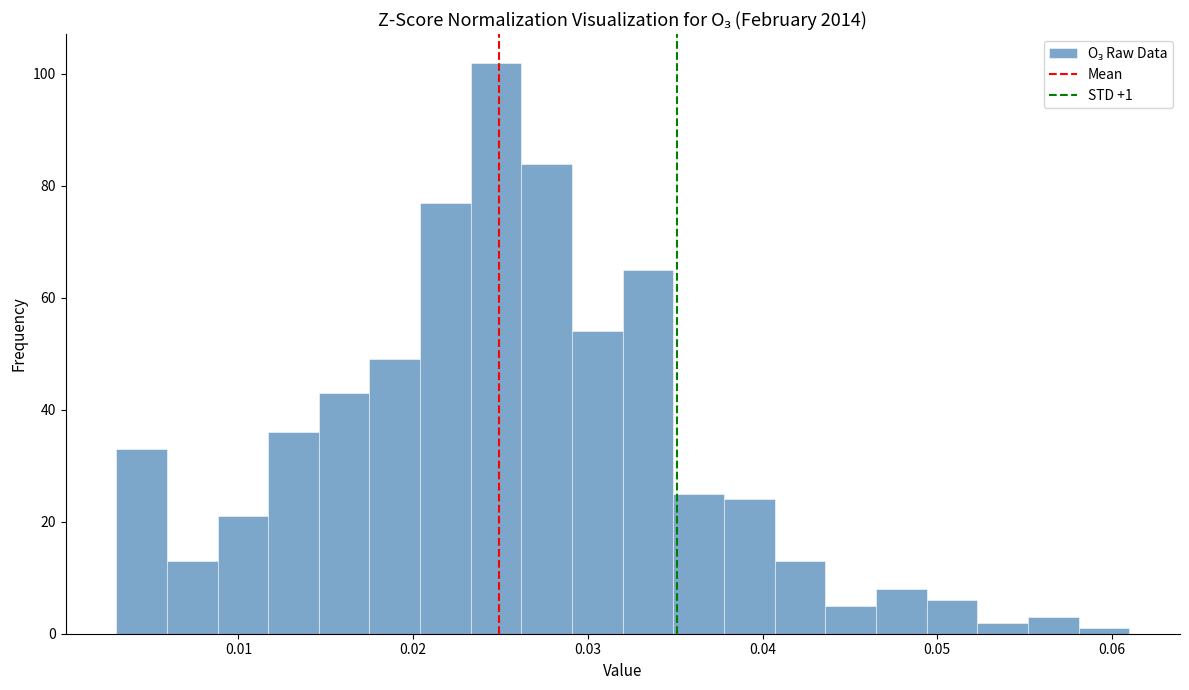

Read against the x-axis, roughly where is the centre of the tallest bar?

0.025